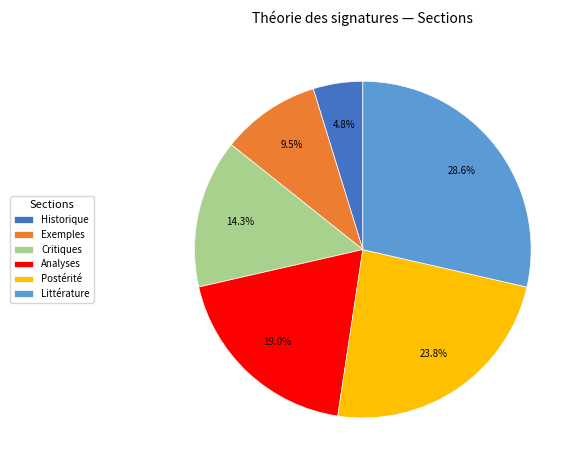

Rank the categories by value from highest to lowest.

Littérature, Postérité, Analyses, Critiques, Exemples, Historique